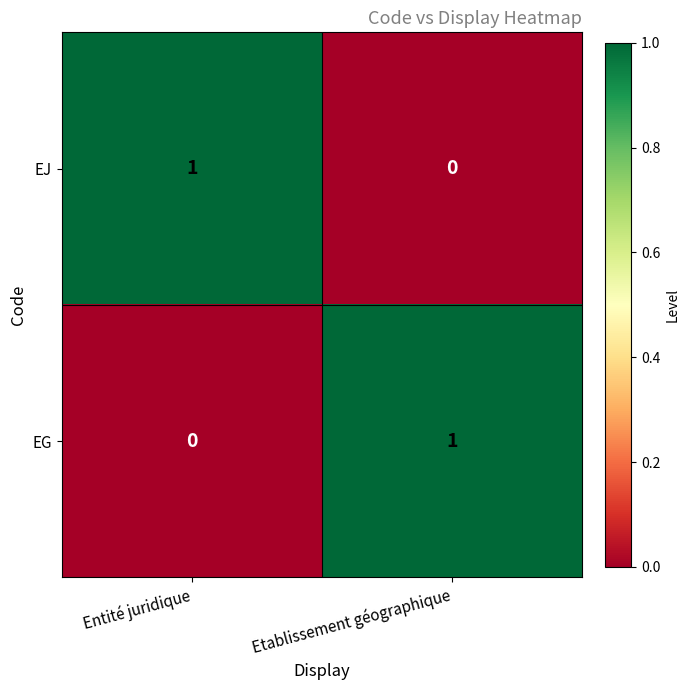

What is the difference between the highest and lowest values at Etablissement géographique?

1